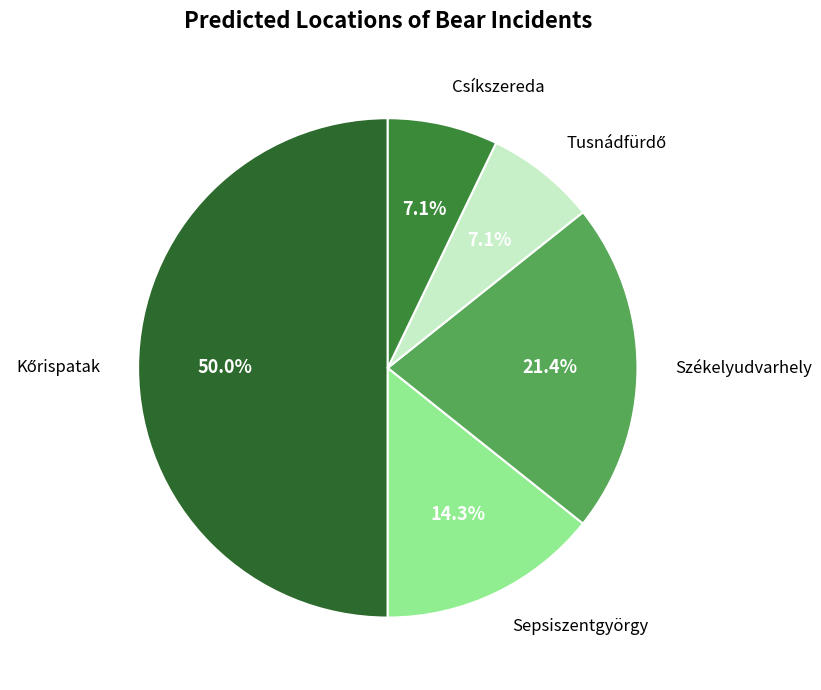

How many slices are in this pie chart?

5